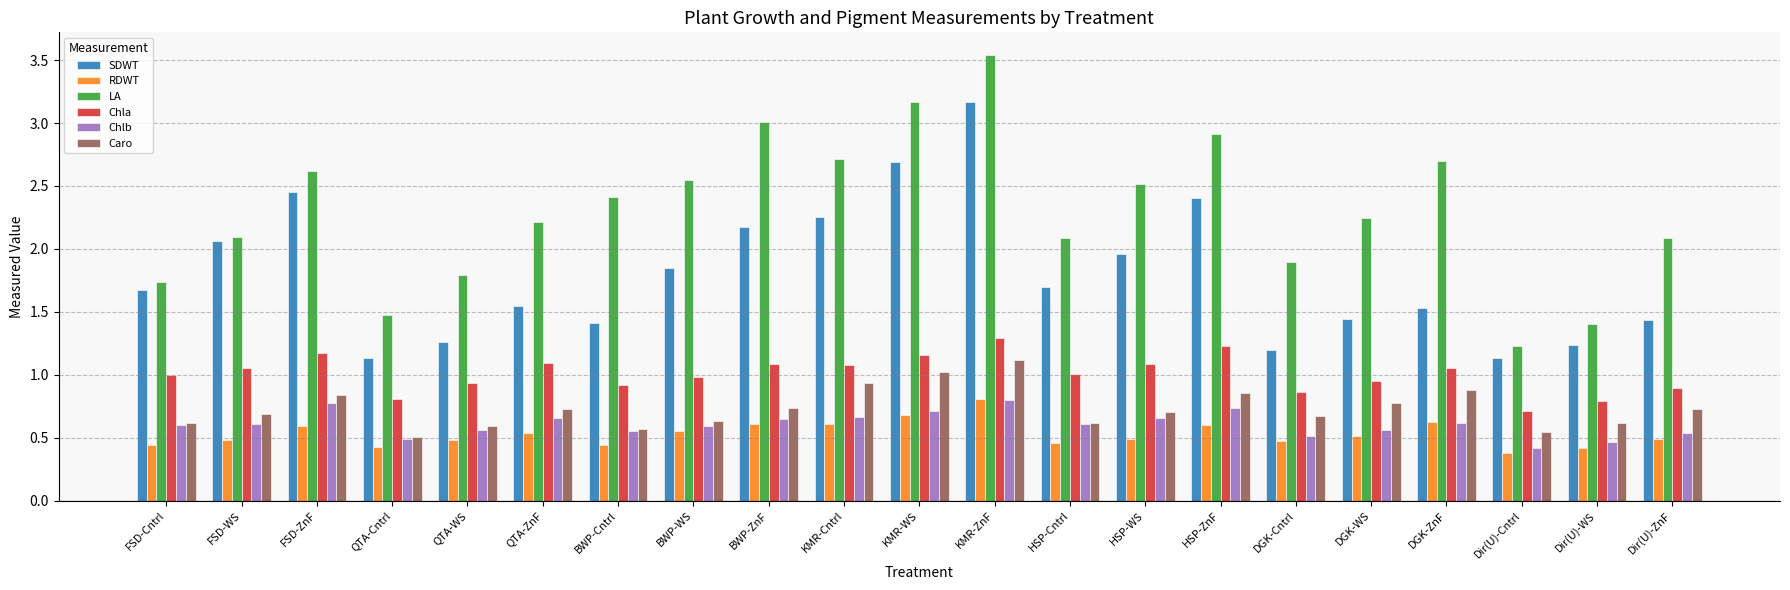

What is the difference between the Caro values at DGK-WS and FSD-Cntrl?

0.2